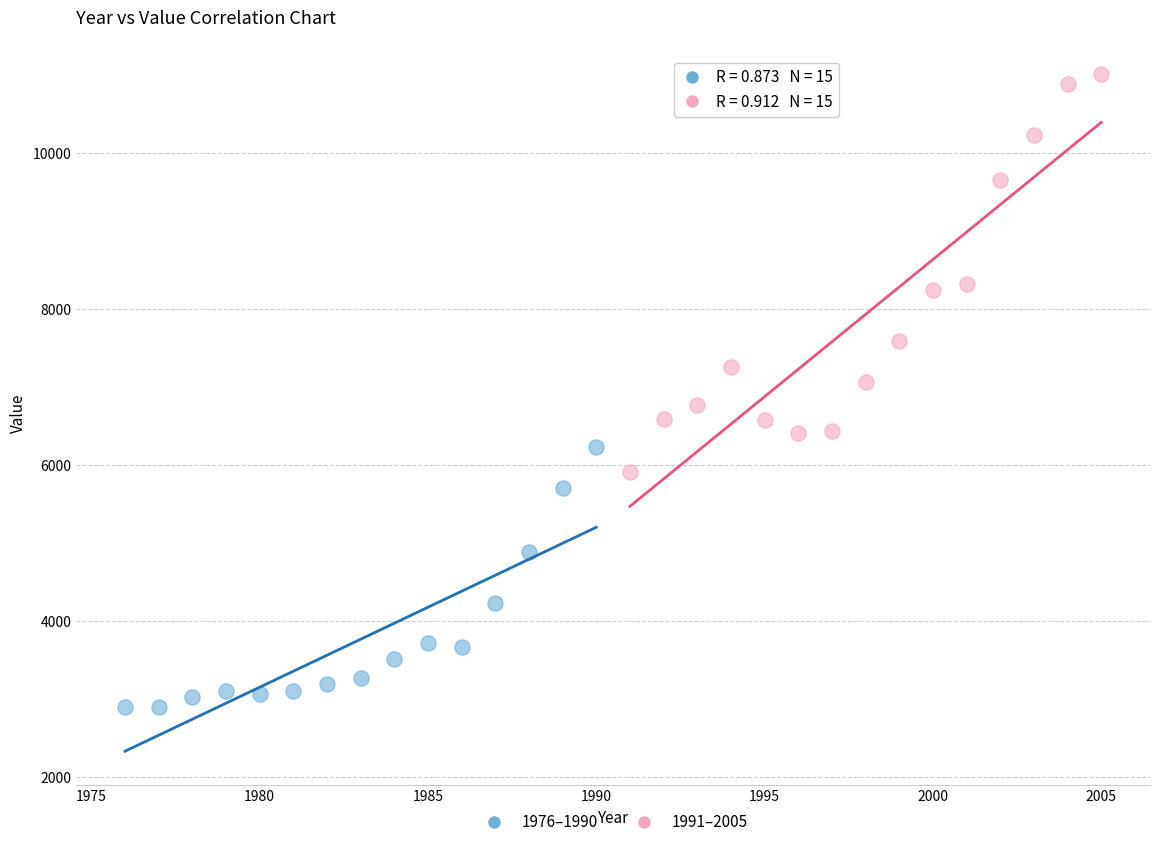

Which series contains the lowest Y value?

1976–1990